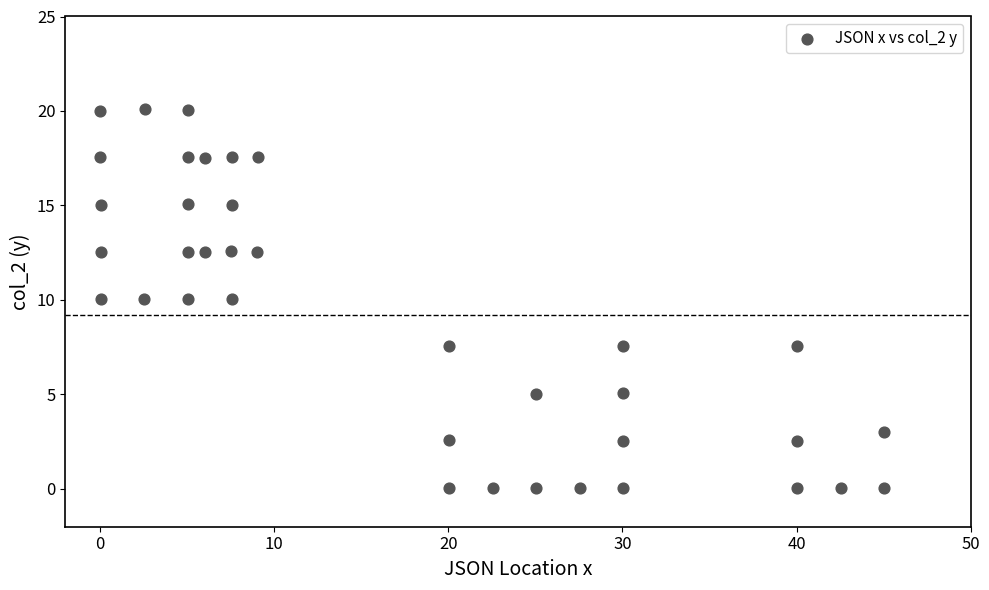

What is the range of X values (max minus min)?

45.0